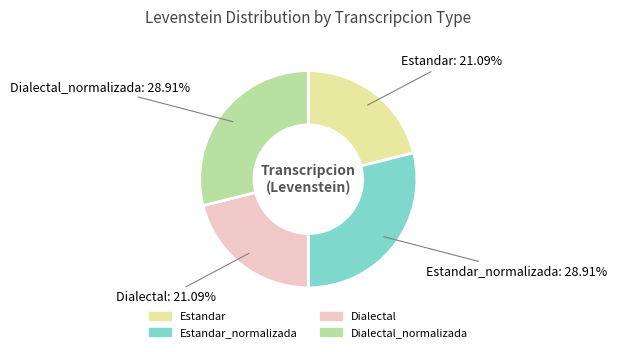

Count the number of slices in the pie.

4